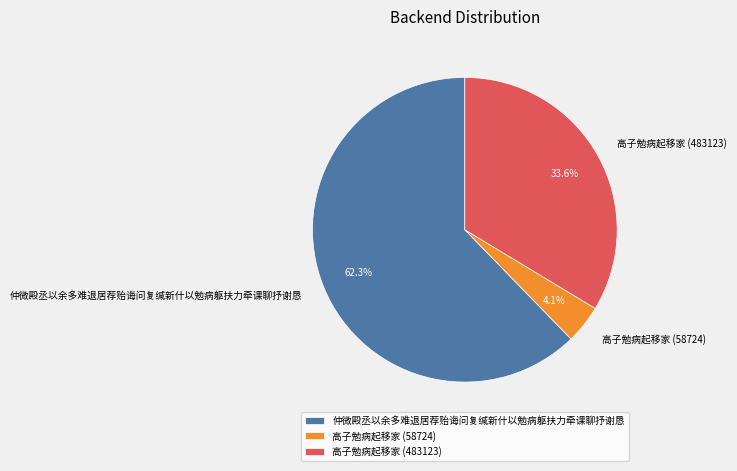

Is the sum of 高子勉病起移家 (58724) and 仲微殿丞以余多难退居荐贻诲问复缄新什以勉病躯扶力牵课聊抒谢恳 greater than half?

Yes